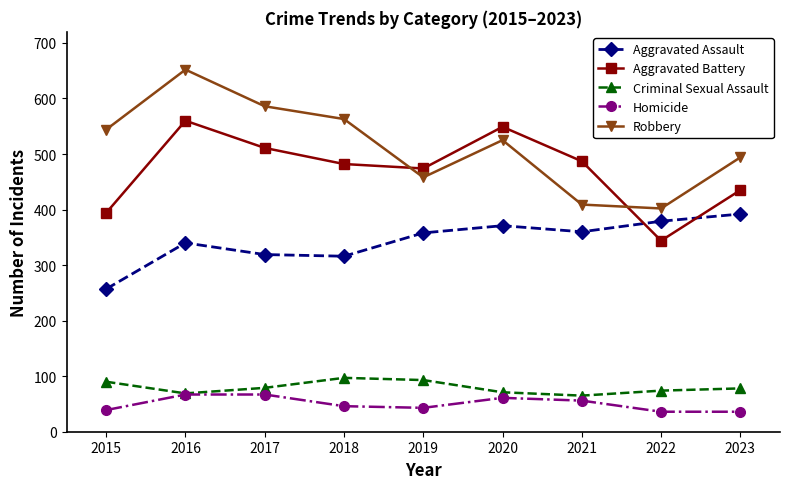

What is the sum of all Aggravated Assault values?

3092